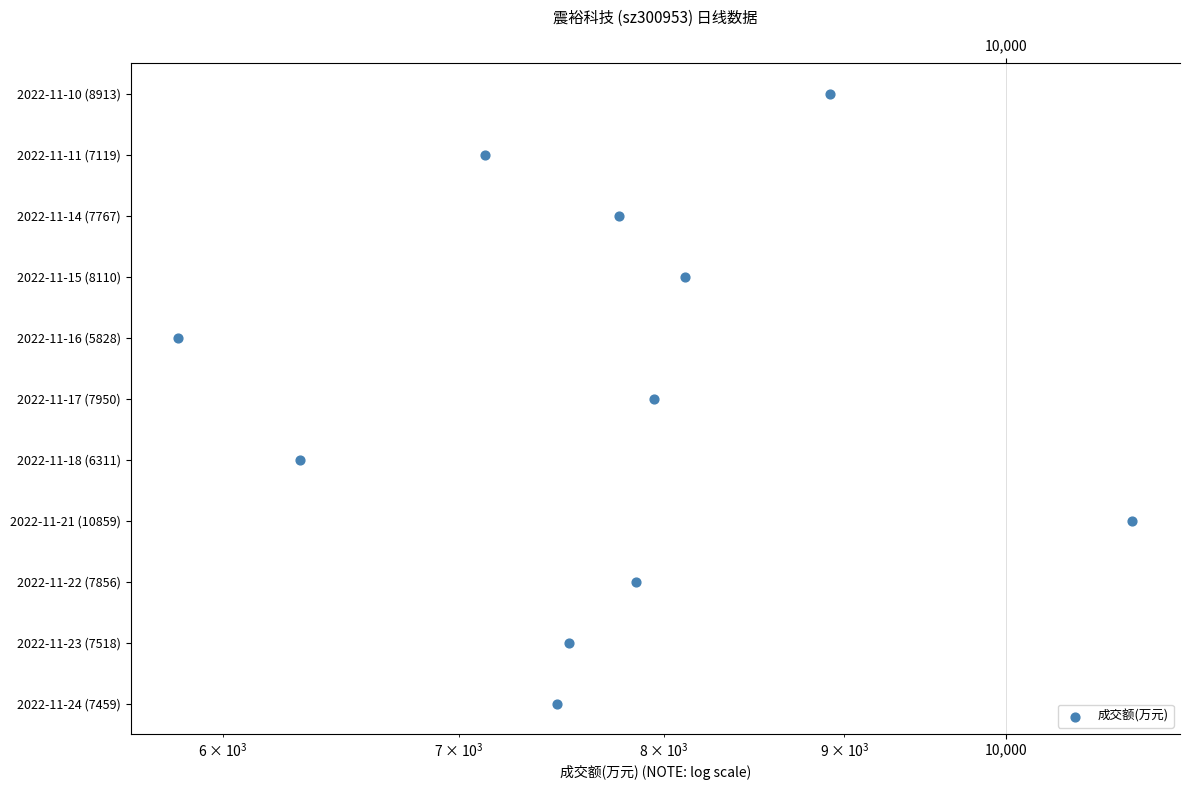

Which has a higher value, 100 or 10,000?

10,000